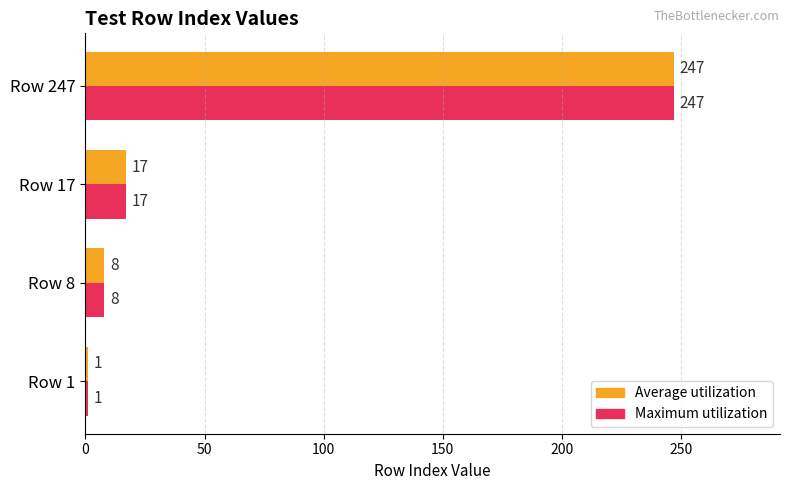

At which category does the chart reach its peak across all series?

Row 247